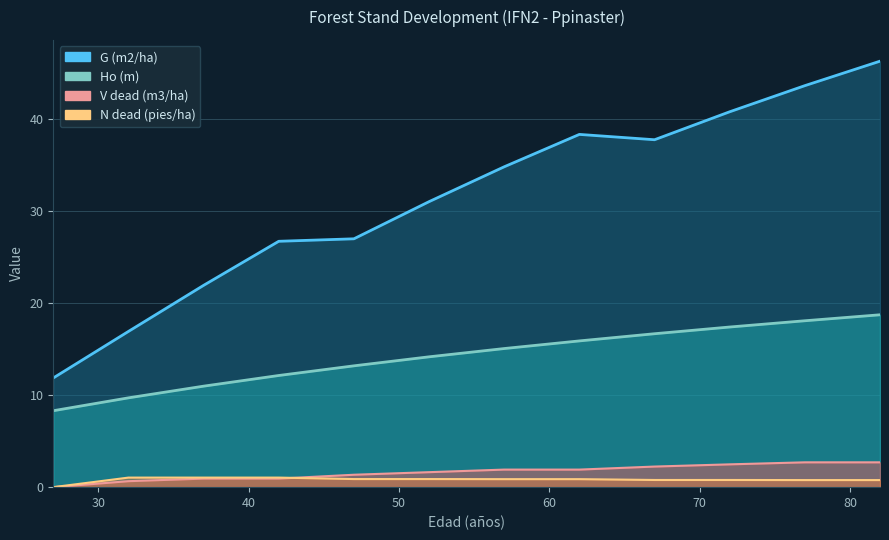

Does the chart have visible grid lines?

Yes